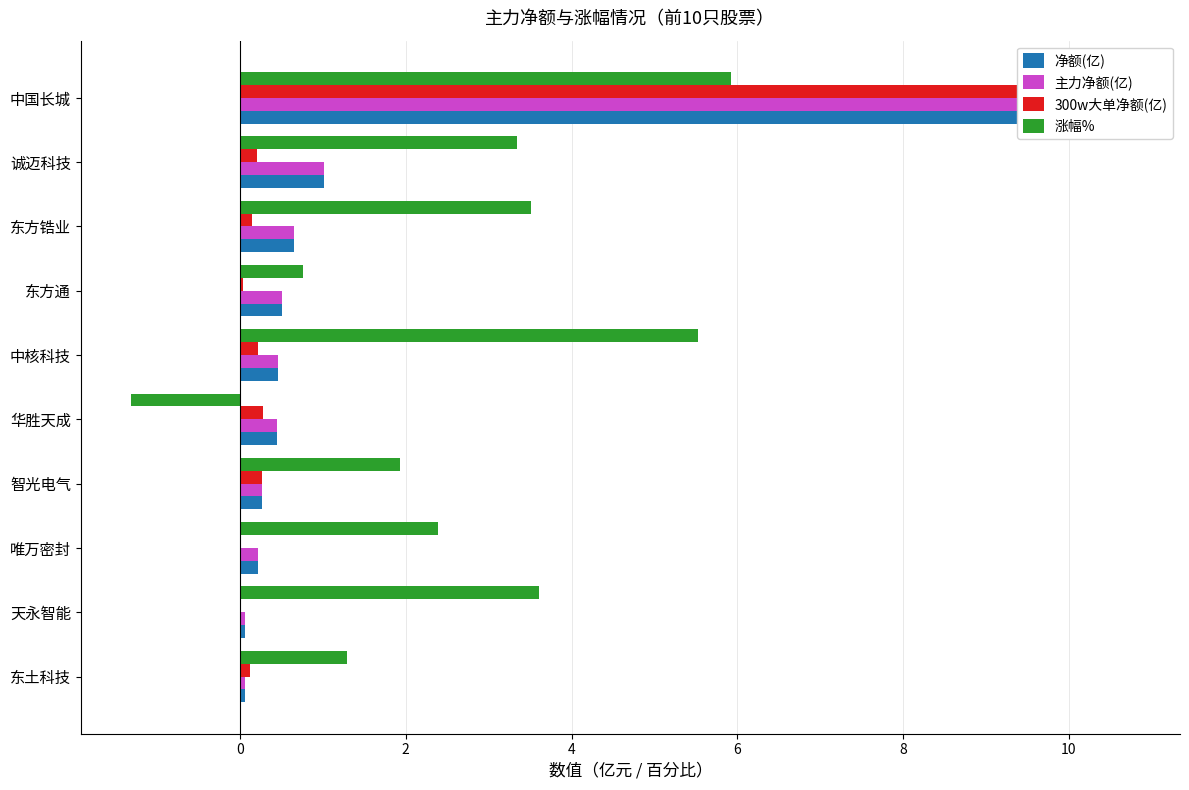

Is the value of 主力净额(亿) at 东土科技 greater than the value of 涨幅% at 东方通?

No